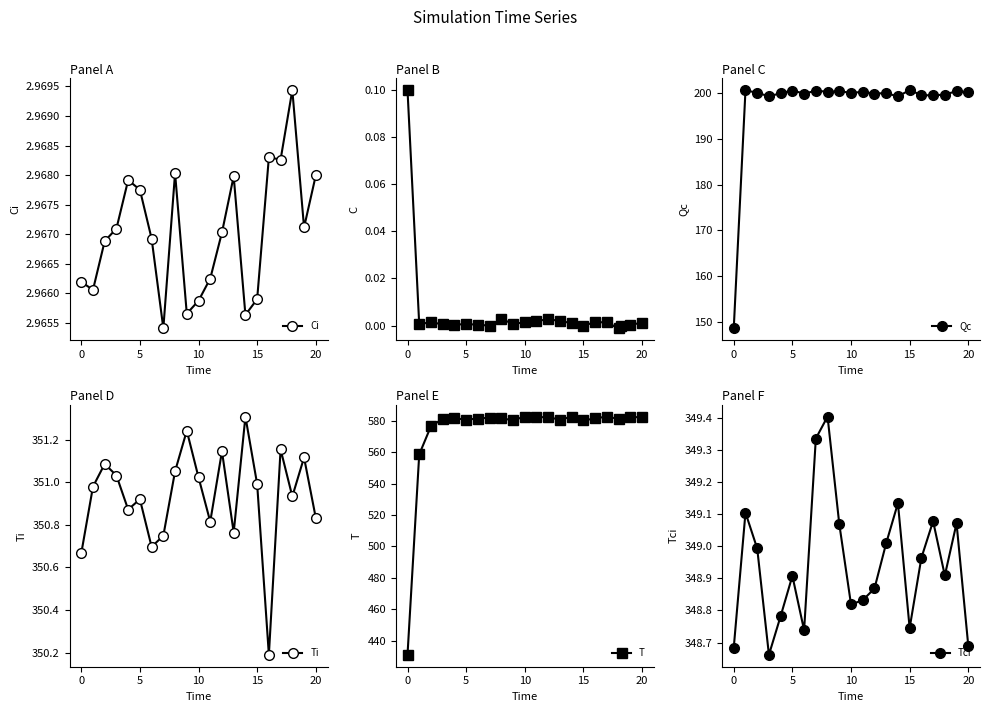

Between 13 and 25, which is larger?

13